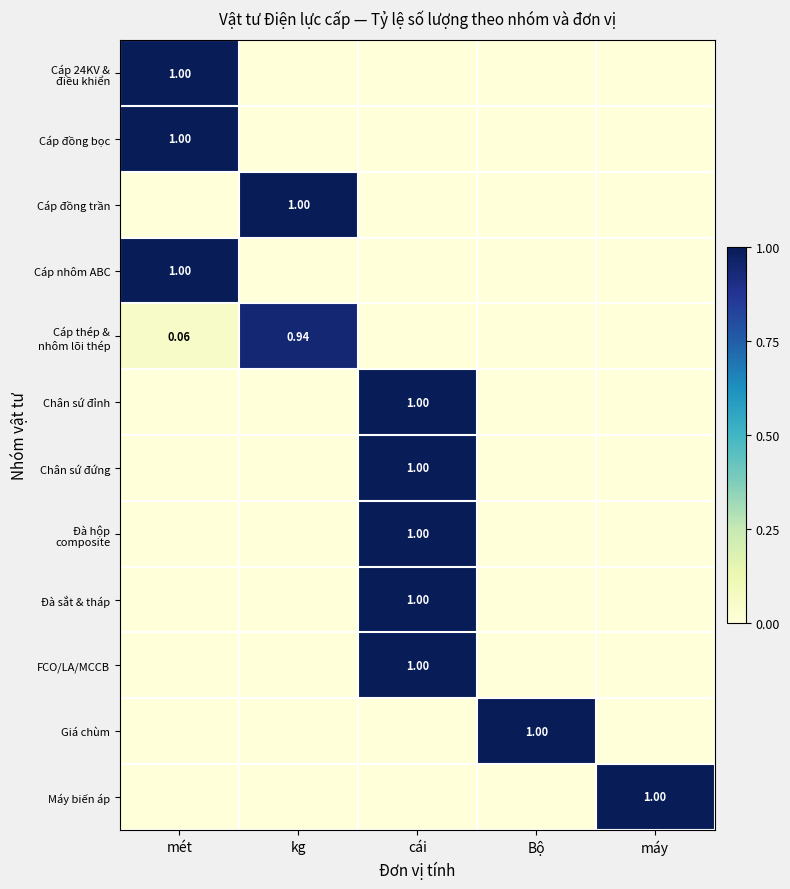

What is the sum of all Đà hộp composite values?

1.0